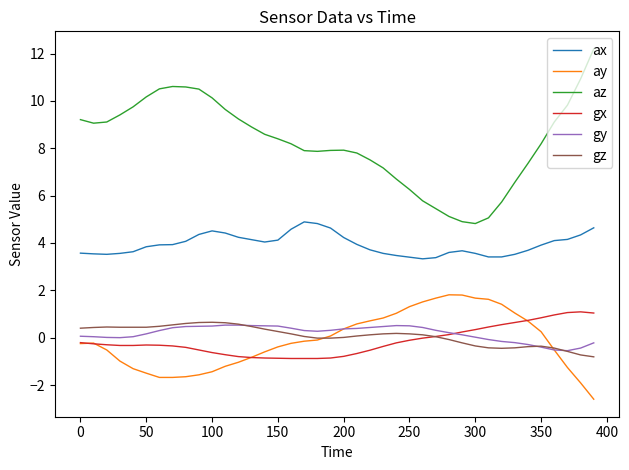

Which series has the largest total across all categories?

az